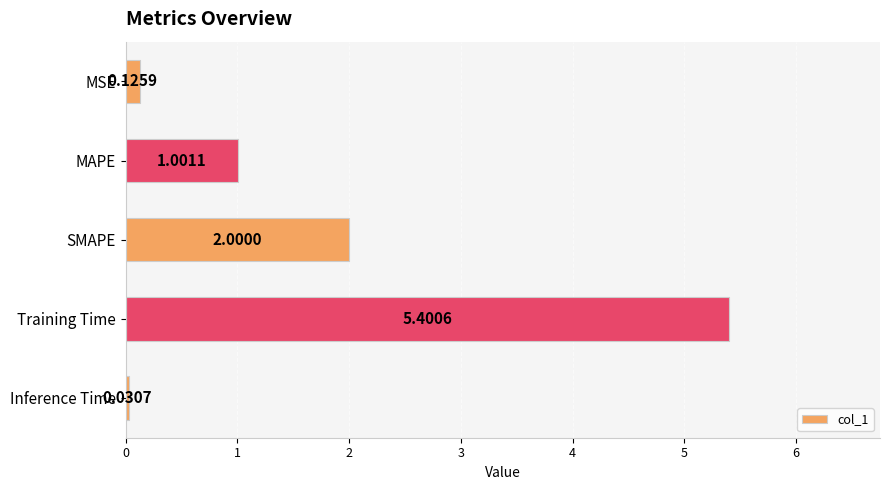

At which category does the chart reach its peak across all series?

Training Time